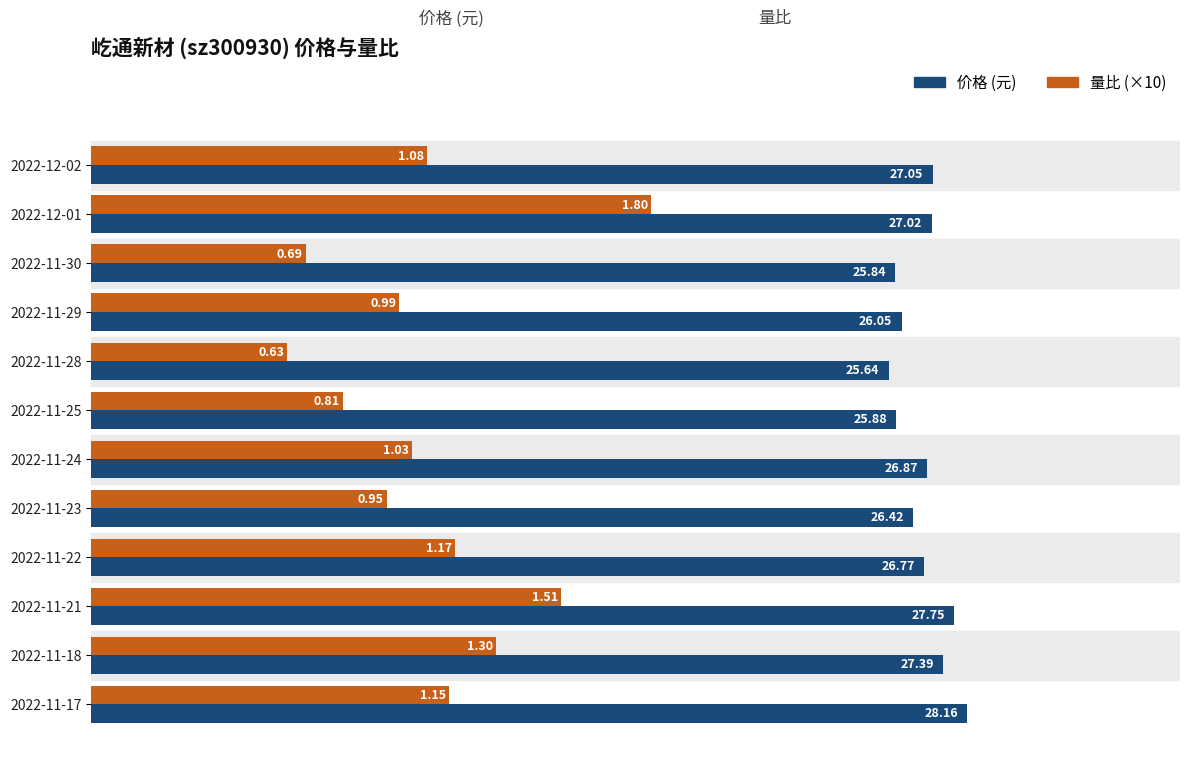

What is the total value across all series at 2022-11-24?

37.2